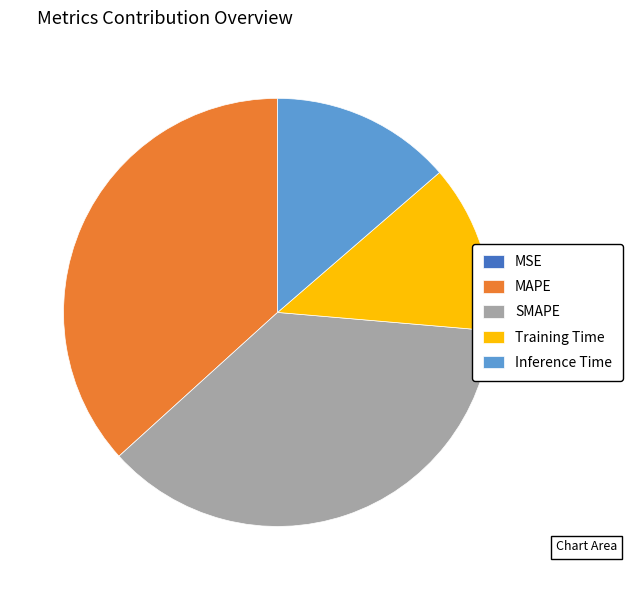

Does any single category account for the majority?

No